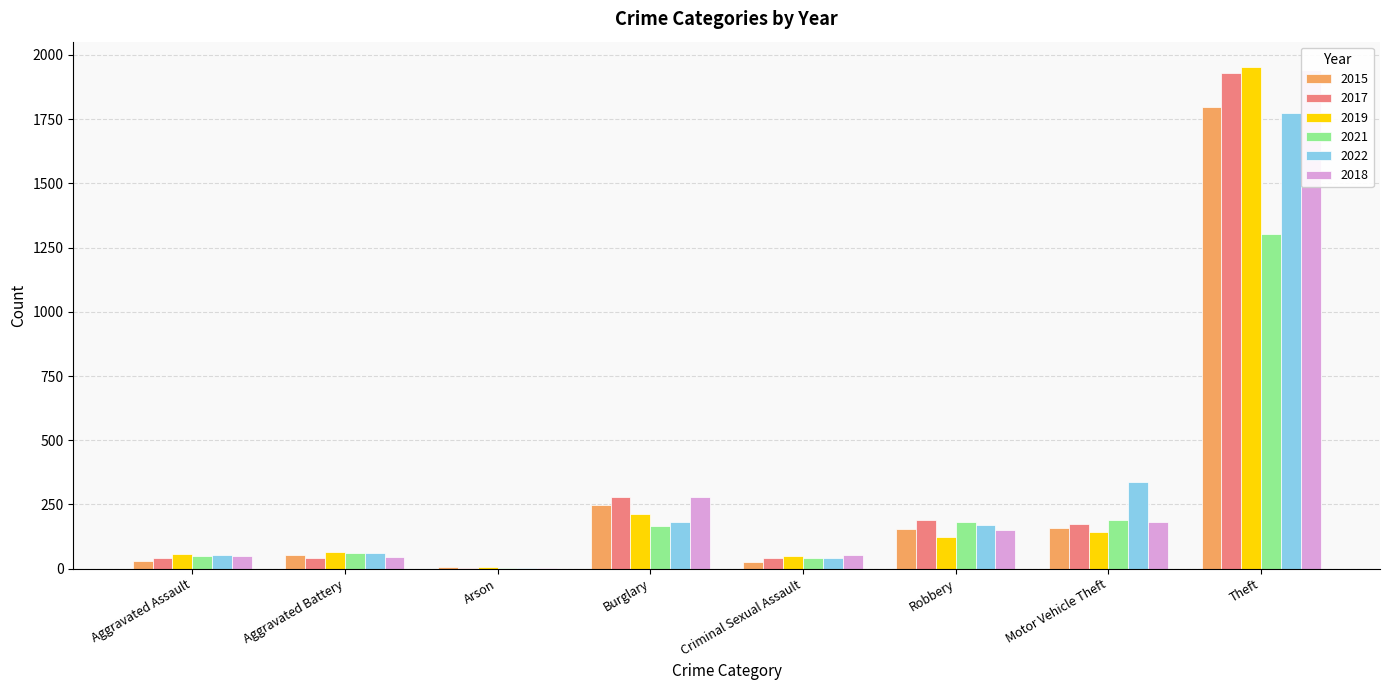

At how many categories does at least one series exceed 1656?

1